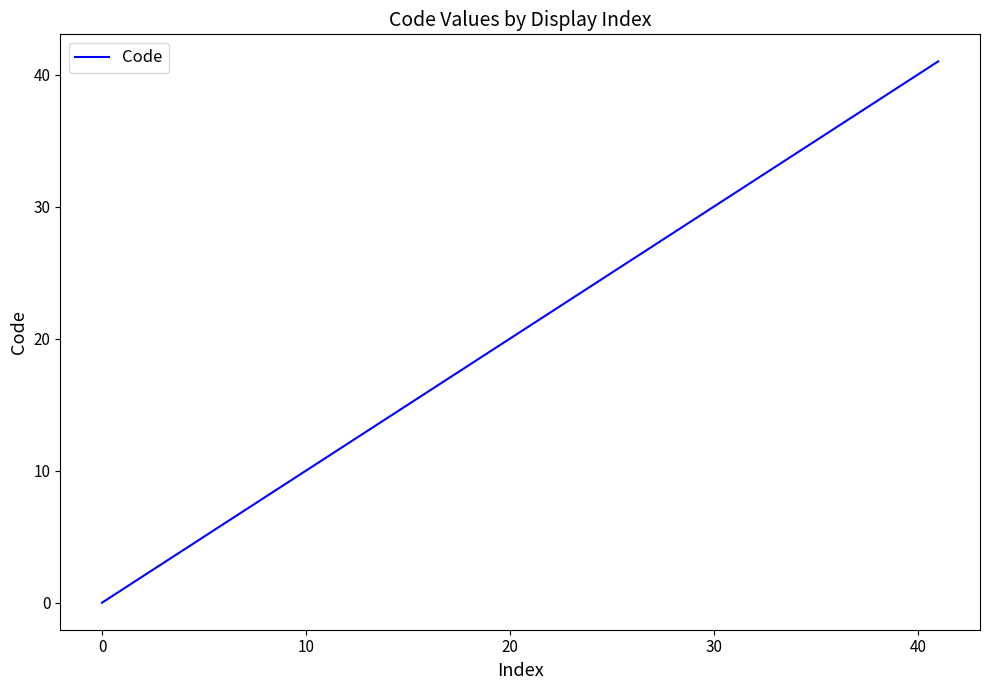

What is the greatest value displayed?

41